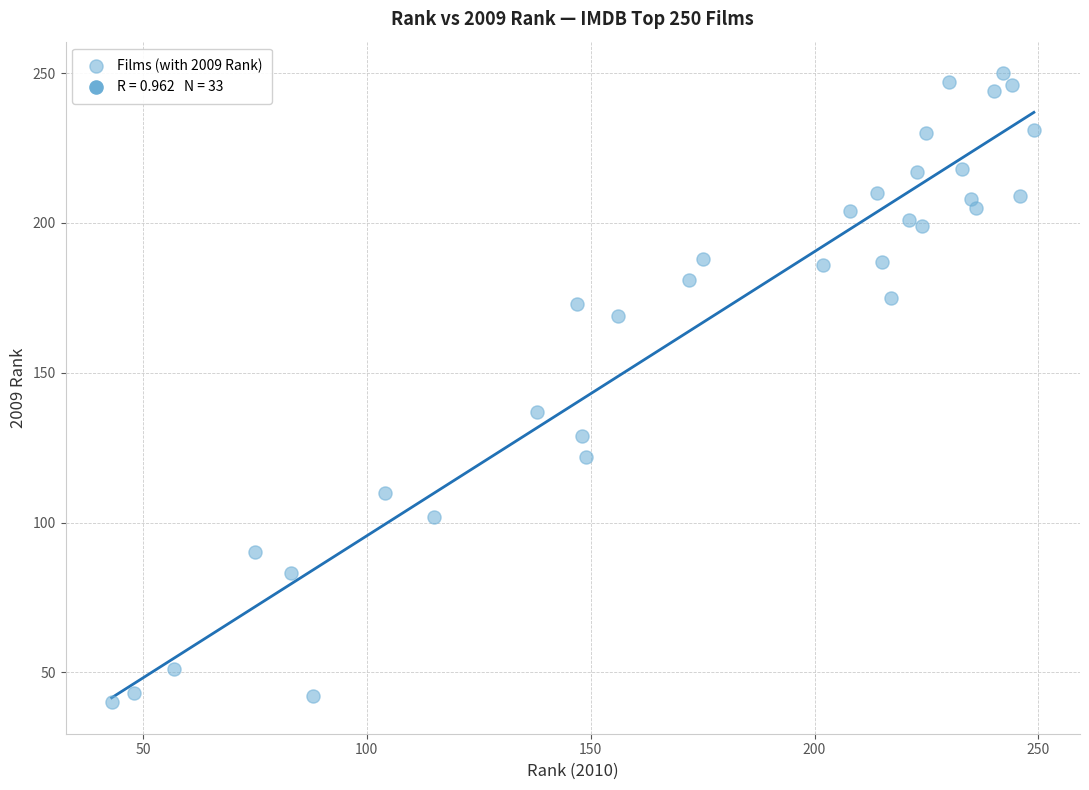

What is the range of Y values (max minus min)?

210